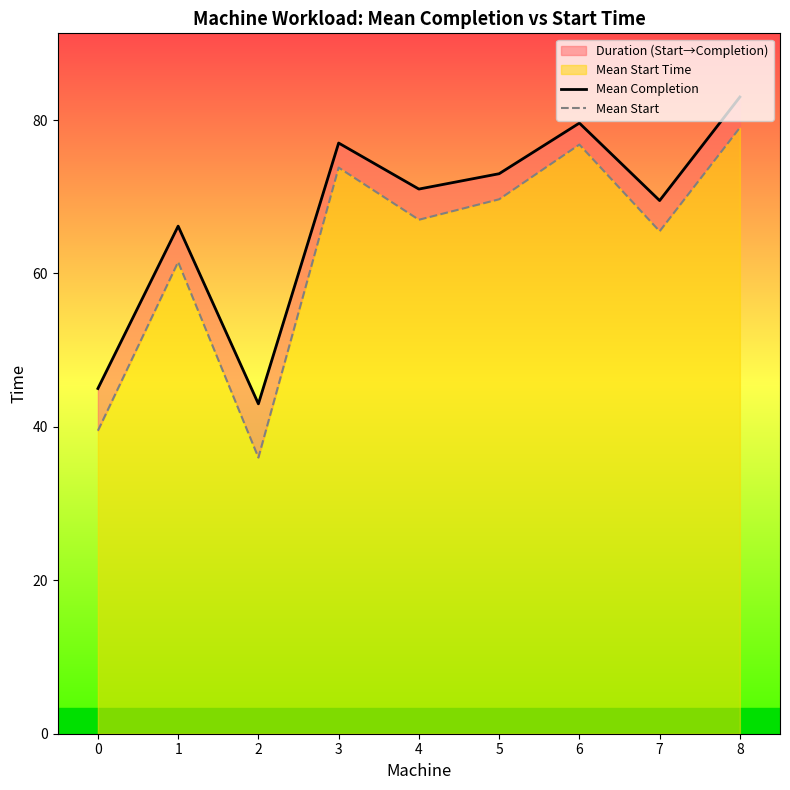

The value of Mean Start at 8 is 79.0. True or false?

True